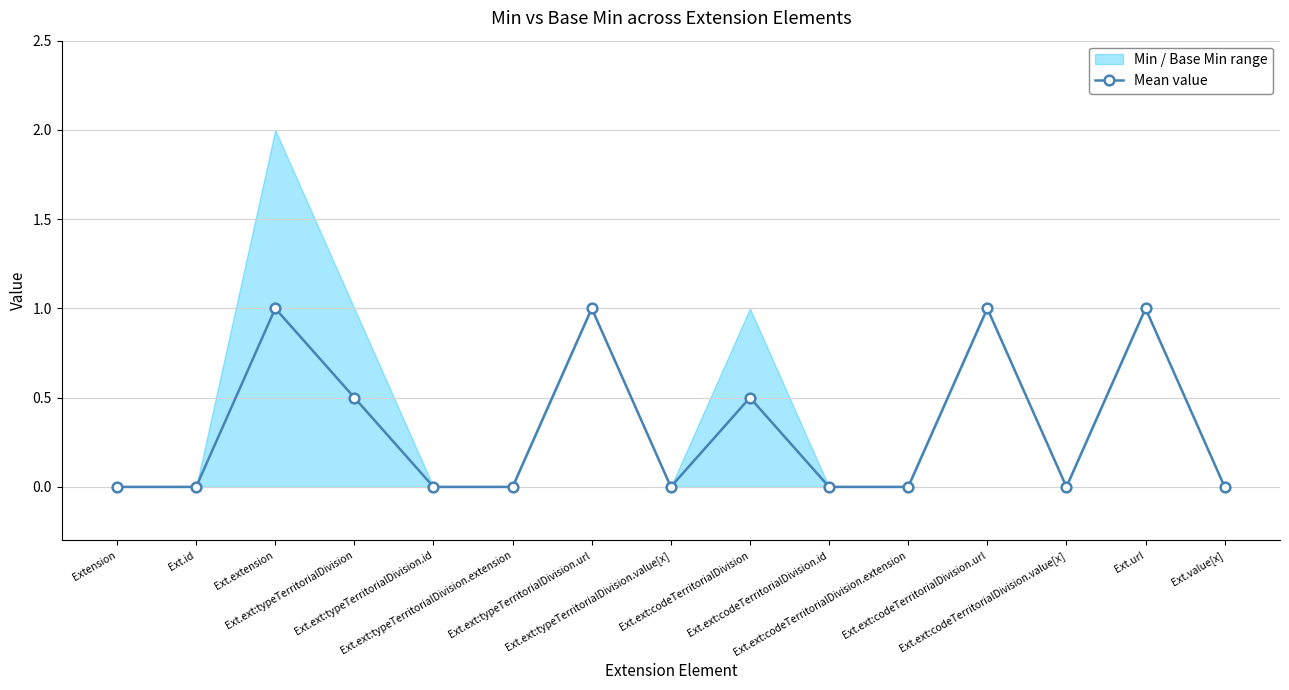

List the labels in order of value, largest first.

Ext.extension, Ext.ext:typeTerritorialDivision.url, Ext.ext:codeTerritorialDivision.url, Ext.url, Ext.ext:typeTerritorialDivision, Ext.ext:codeTerritorialDivision, Extension, Ext.id, Ext.ext:typeTerritorialDivision.id, Ext.ext:typeTerritorialDivision.extension, Ext.ext:typeTerritorialDivision.value[x], Ext.ext:codeTerritorialDivision.id, Ext.ext:codeTerritorialDivision.extension, Ext.ext:codeTerritorialDivision.value[x], Ext.value[x]